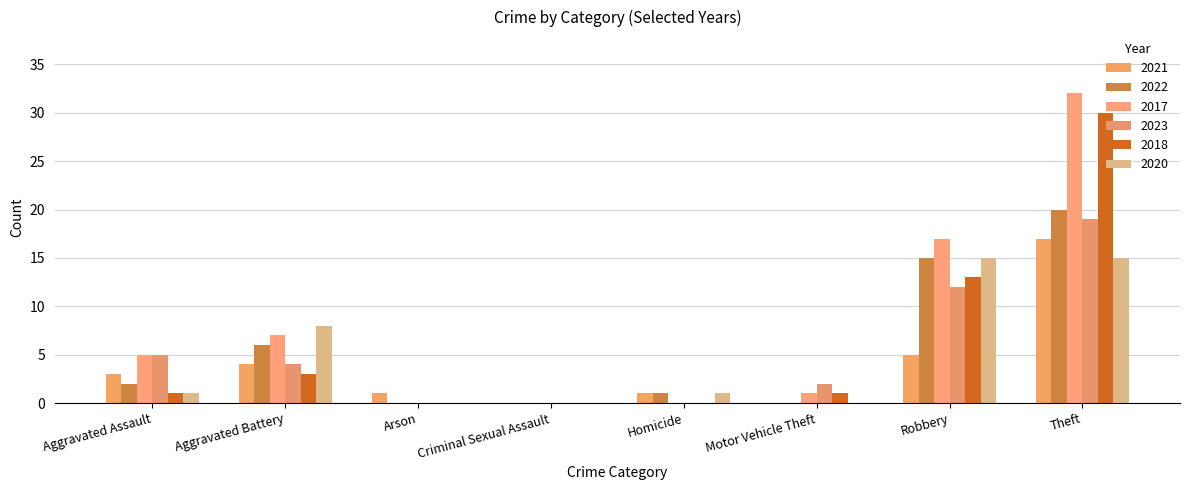

Reading right to left, extract all data points from this chart.

2021: Theft=17	Robbery=5	Motor Vehicle Theft=0	Homicide=1	Criminal Sexual Assault=0	Arson=1	Aggravated Battery=4	Aggravated Assault=3
2022: Theft=20	Robbery=15	Motor Vehicle Theft=0	Homicide=1	Criminal Sexual Assault=0	Arson=0	Aggravated Battery=6	Aggravated Assault=2
2017: Theft=32	Robbery=17	Motor Vehicle Theft=1	Homicide=0	Criminal Sexual Assault=0	Arson=0	Aggravated Battery=7	Aggravated Assault=5
2023: Theft=19	Robbery=12	Motor Vehicle Theft=2	Homicide=0	Criminal Sexual Assault=0	Arson=0	Aggravated Battery=4	Aggravated Assault=5
2018: Theft=30	Robbery=13	Motor Vehicle Theft=1	Homicide=0	Criminal Sexual Assault=0	Arson=0	Aggravated Battery=3	Aggravated Assault=1
2020: Theft=15	Robbery=15	Motor Vehicle Theft=0	Homicide=1	Criminal Sexual Assault=0	Arson=0	Aggravated Battery=8	Aggravated Assault=1